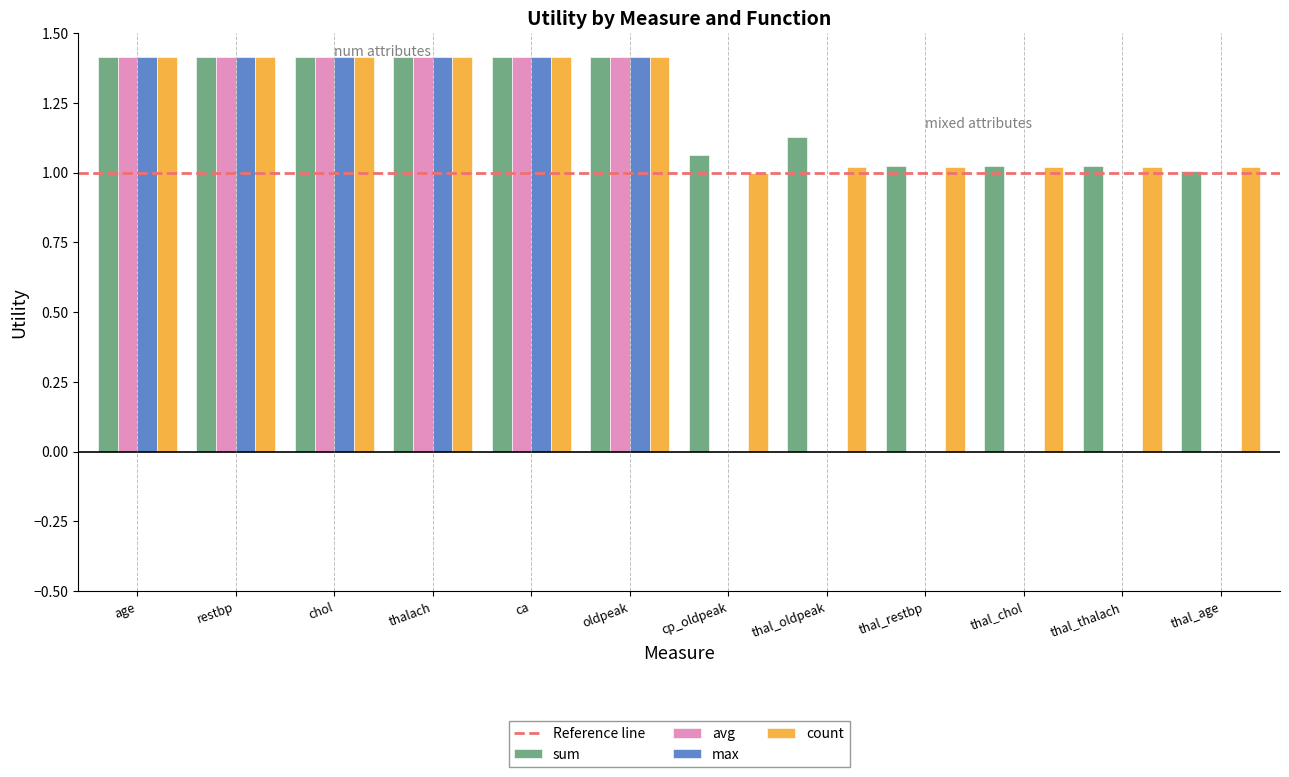

Is it true that count equals 0.8 at oldpeak?

False